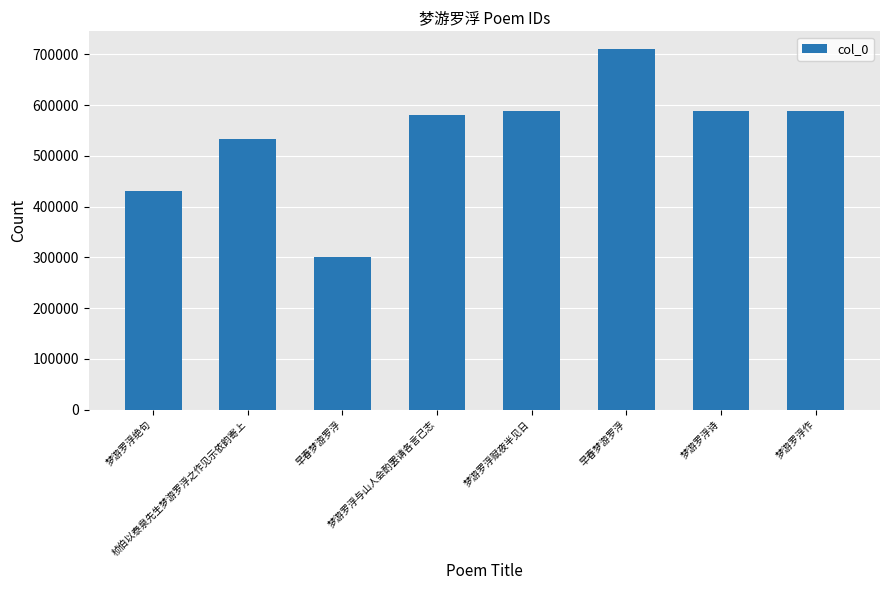

Which label corresponds to the largest value in the chart?

早春梦游罗浮